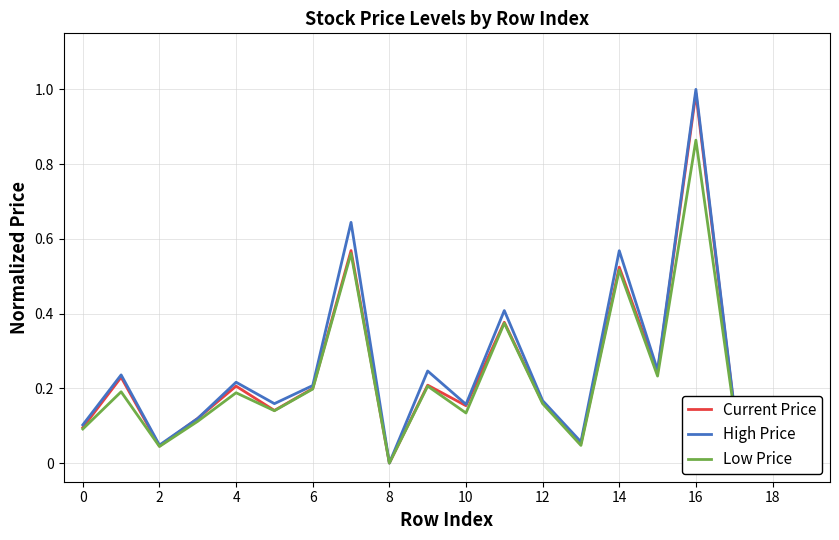

Count the number of data series in this chart.

3